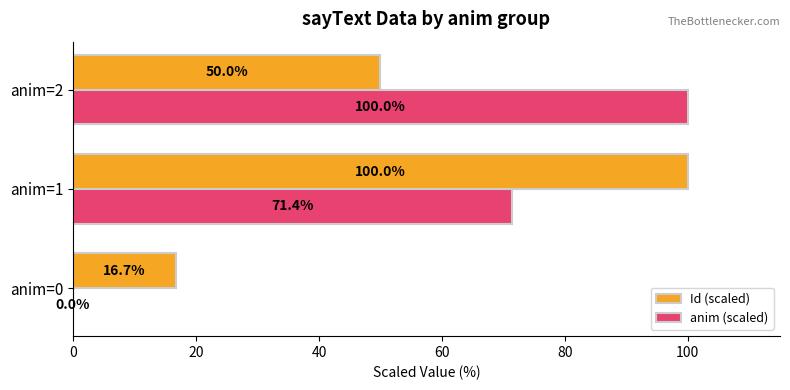

What is the total value across all series at anim=0?

16.7